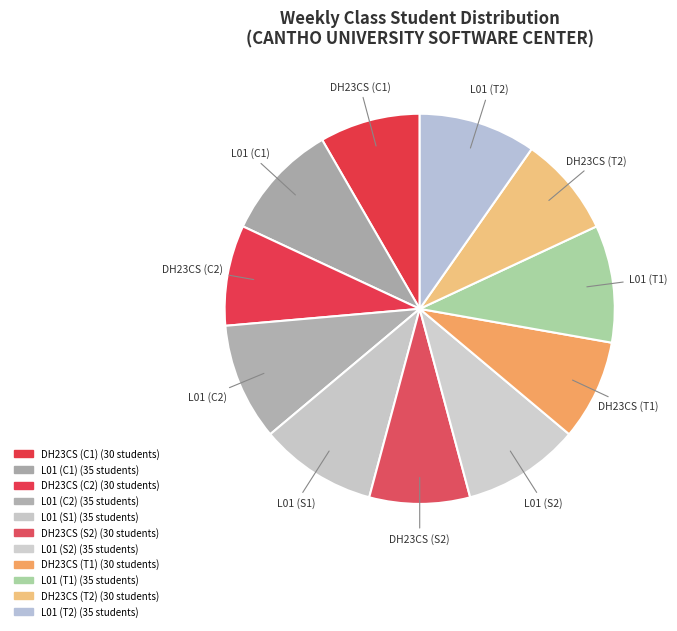

Does any single category account for the majority?

No